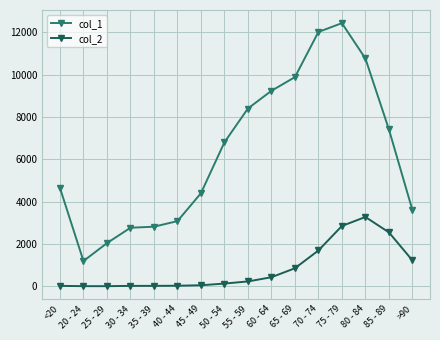

Which series changed the most between 60 - 64 and 75 - 79?

col_1